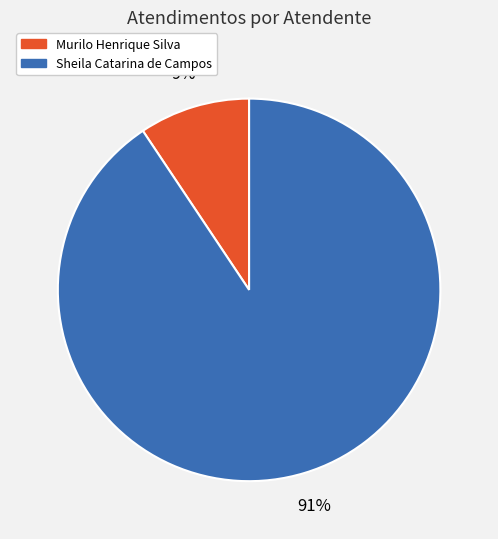

Between Murilo Henrique Silva and Sheila Catarina de Campos, which is larger?

Sheila Catarina de Campos